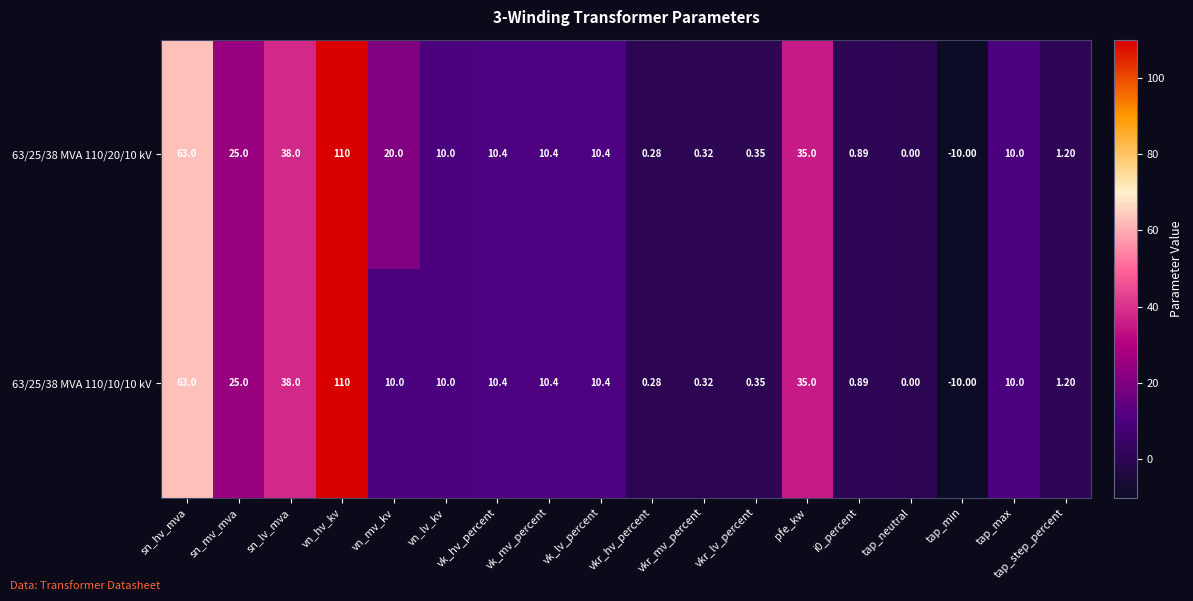

What is the spread (max minus min) of values at vn_mv_kv?

10.0